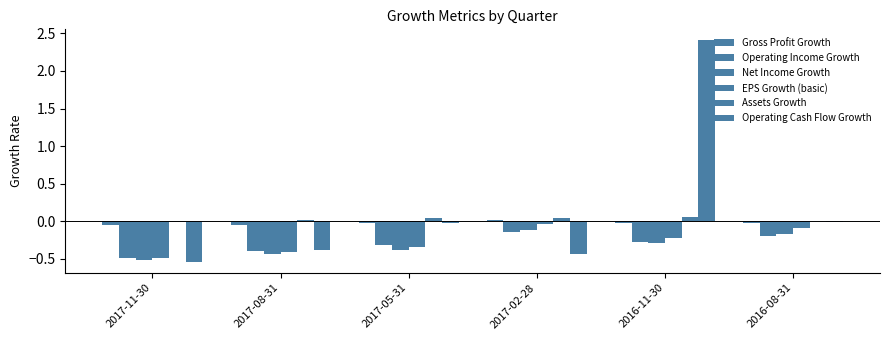

How many distinct data groups are displayed?

6